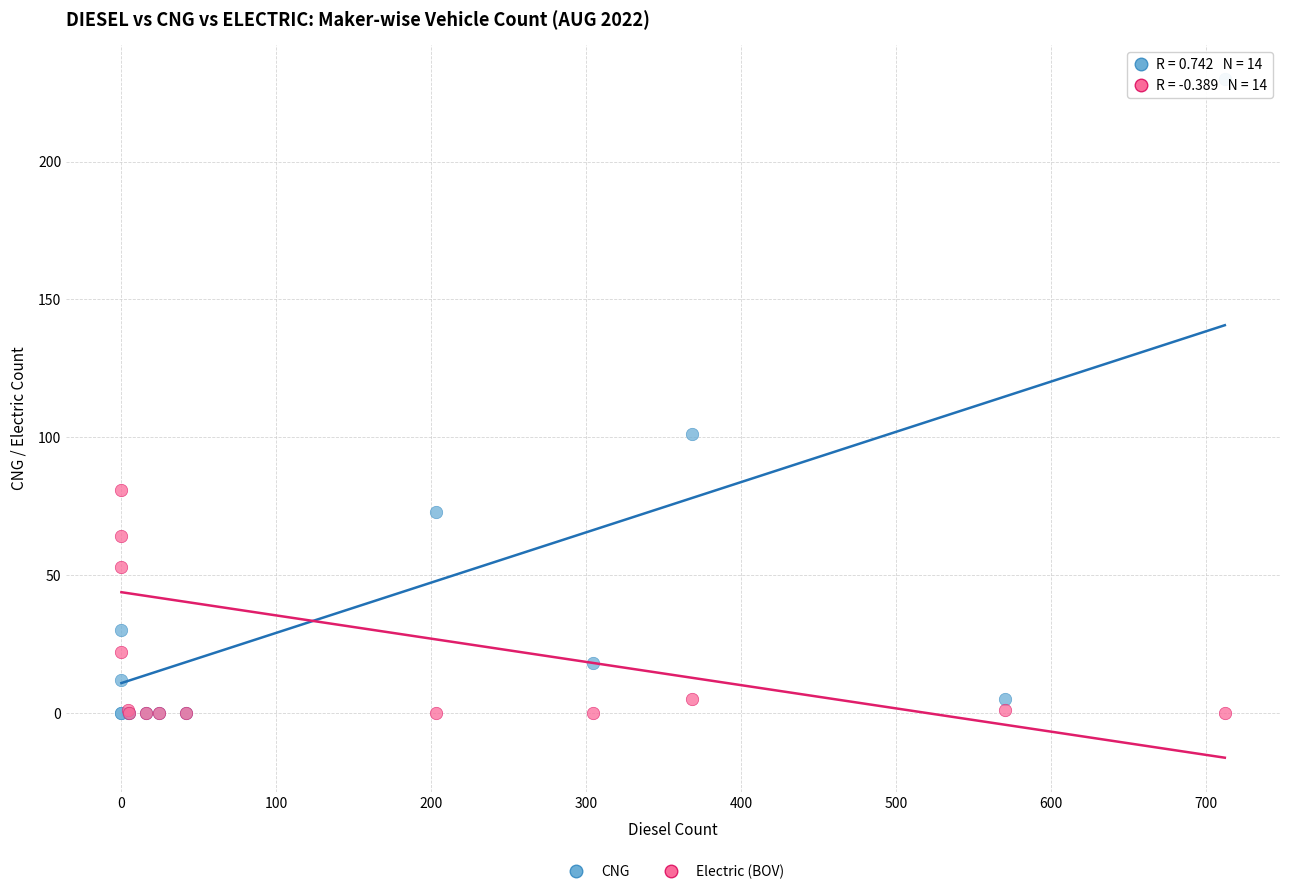

In the Electric (BOV) series, what Y value is closest to 40?

53